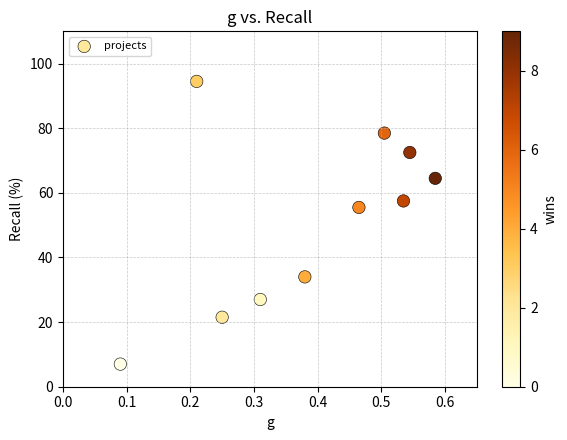

What Y value in the scatter plot is closest to 50?

55.5